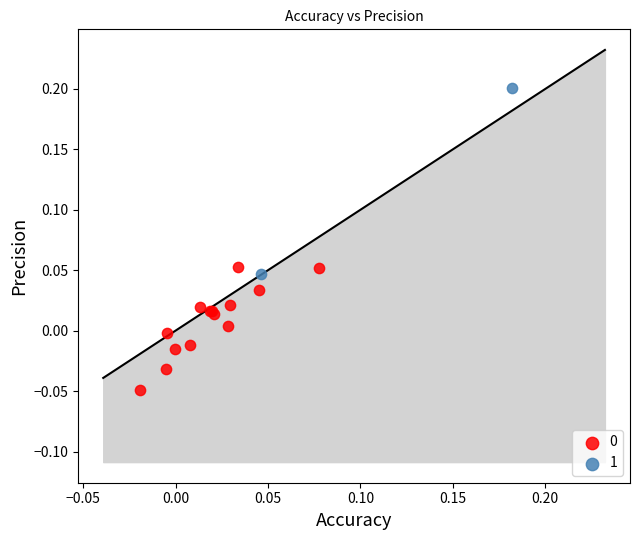

Which series reaches the maximum Y coordinate?

1